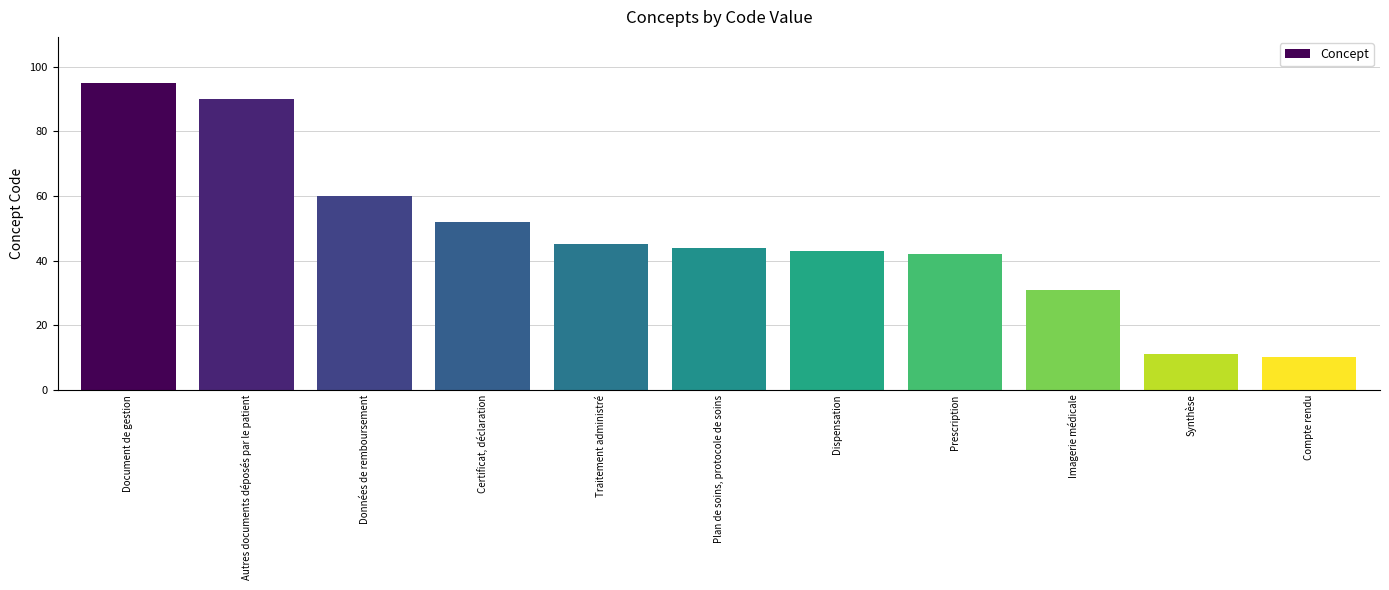

True or false: the data shows 43 at Dispensation.

True